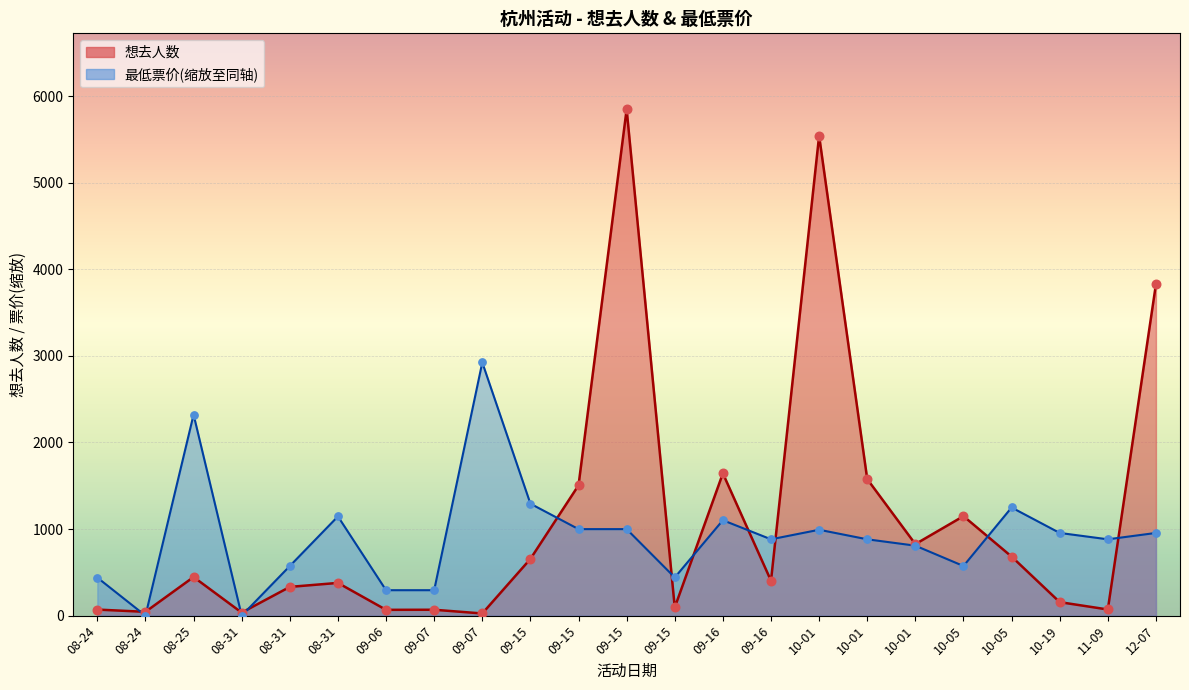

What is the total value across all series at 08-31?

35.0